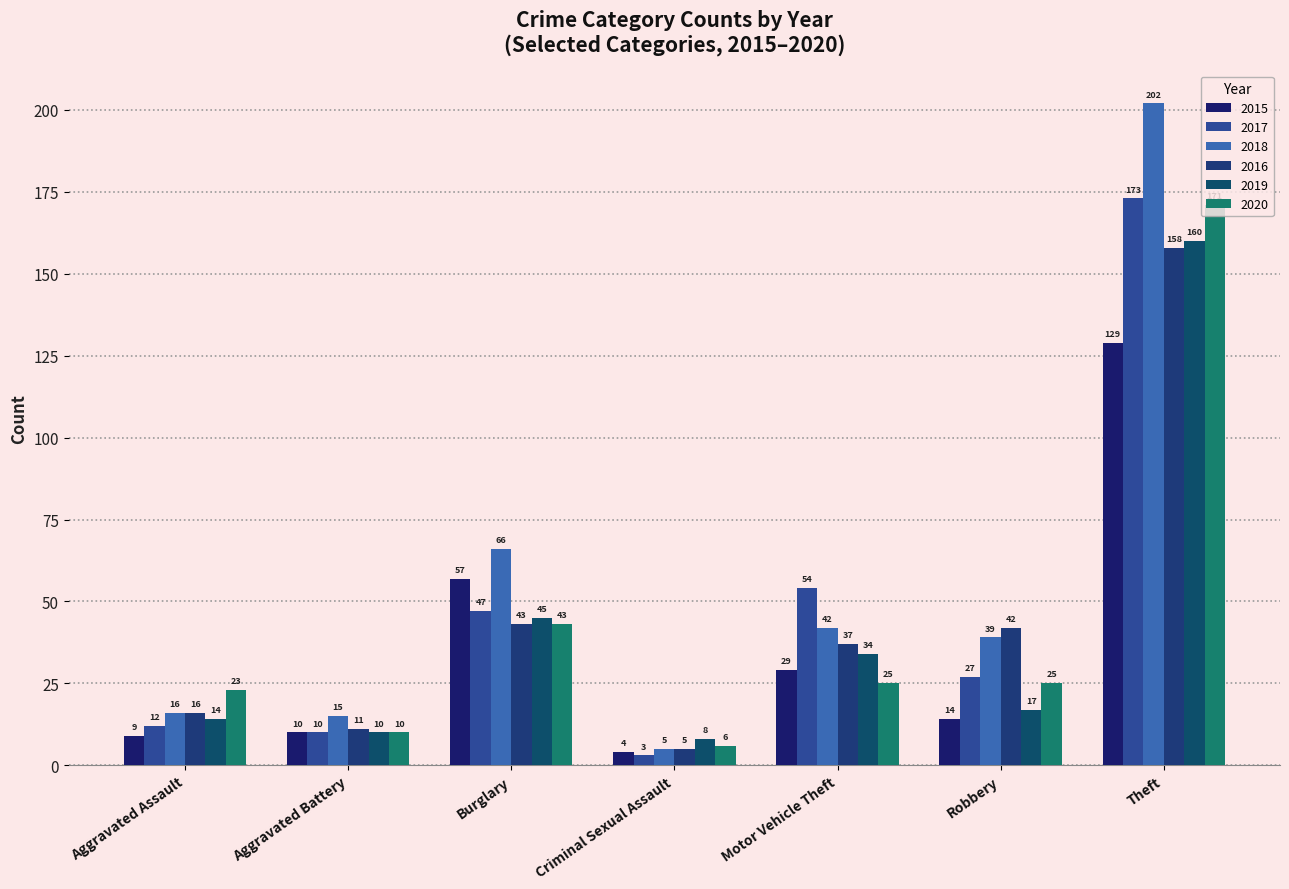

What is the highest value of the 2017 series?

173